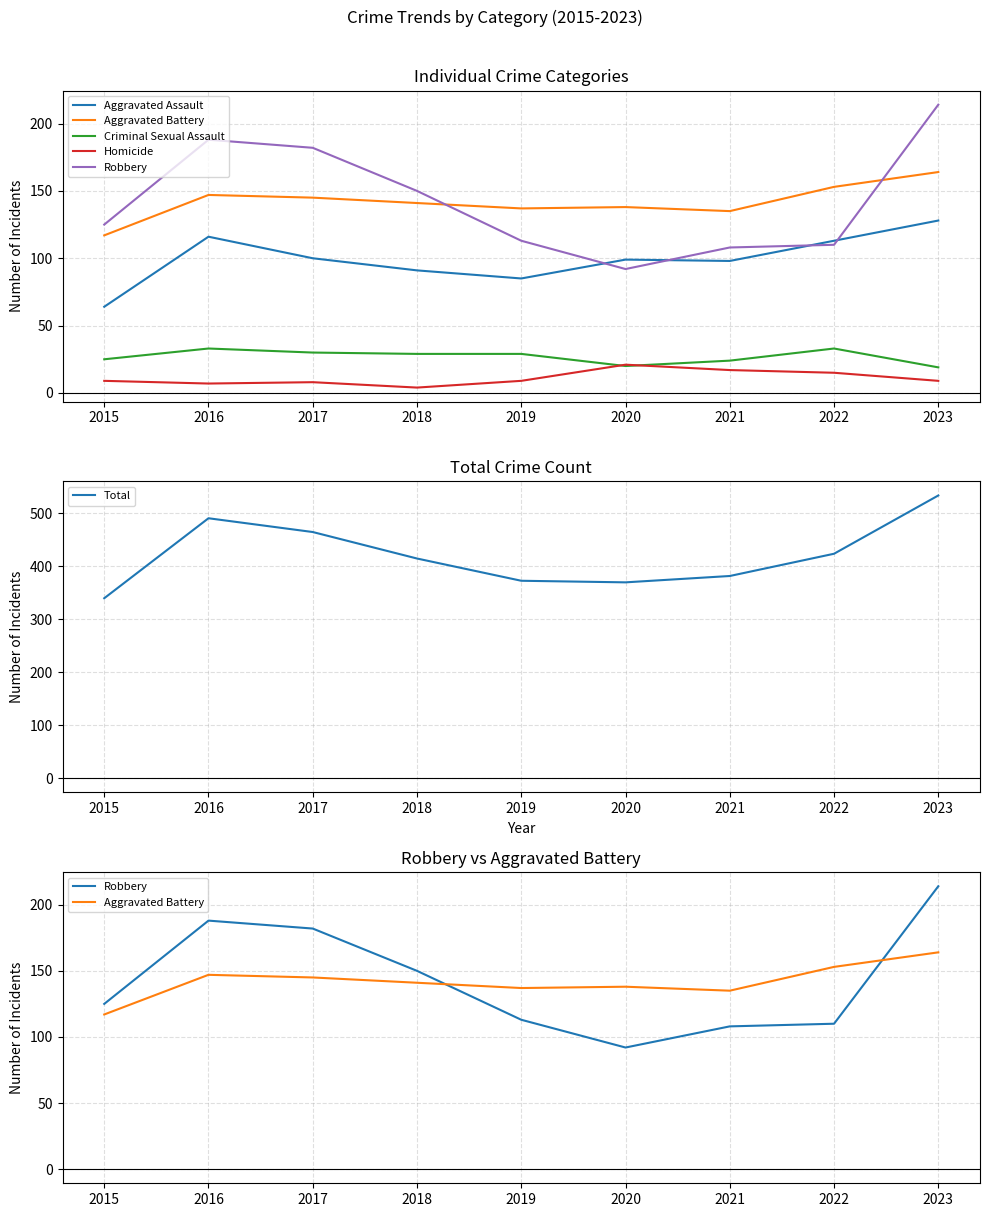

Which has a higher value, 2023 or 2018?

2023